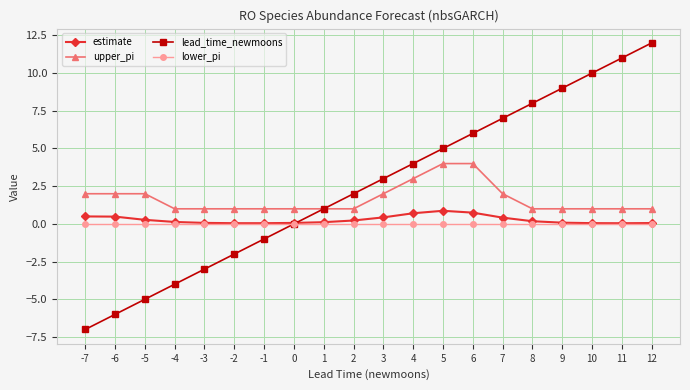

Which series has the widest spread of values?

lead_time_newmoons